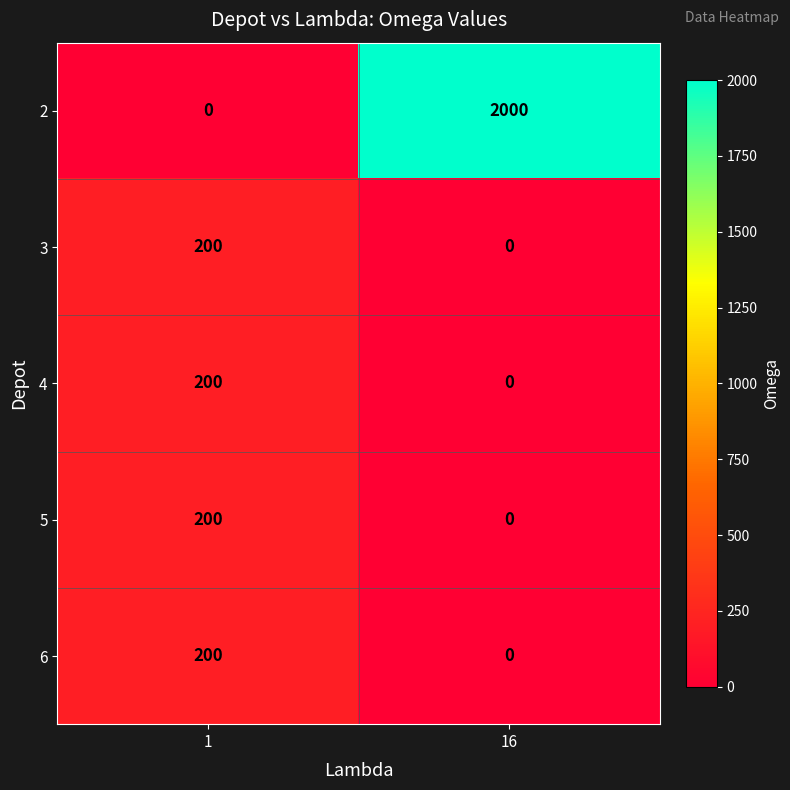

Is it true that 3 equals 200 at 1?

True